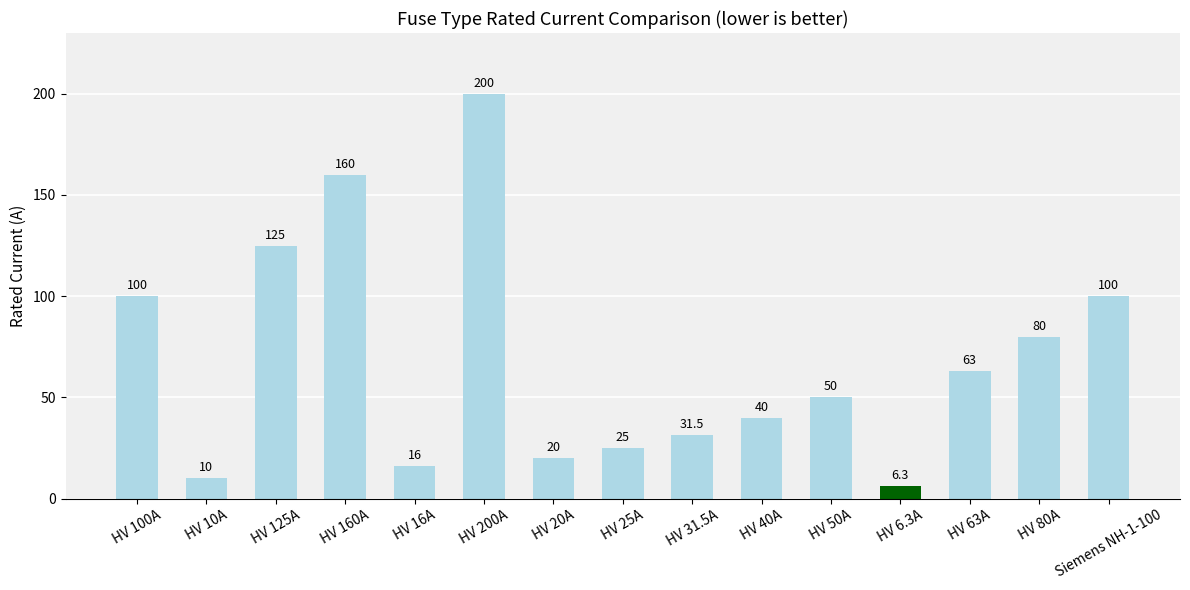

The chart shows a value of 110.6 at HV 160A. True or false?

False